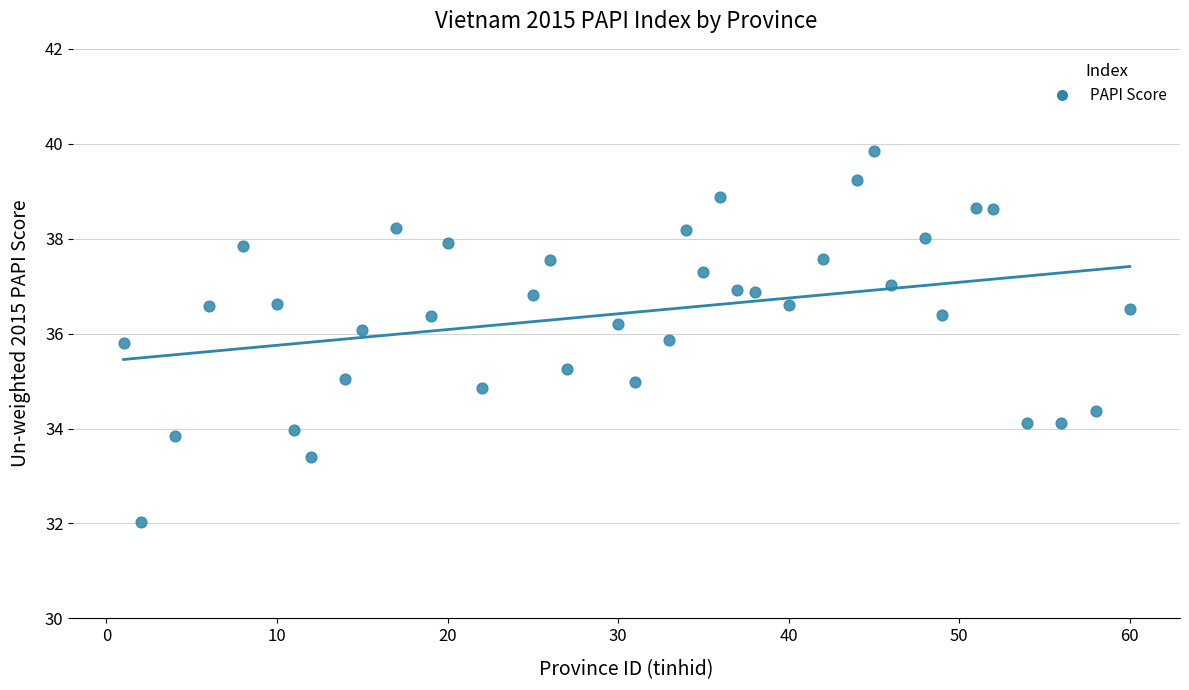

What is the range of X values (max minus min)?

59.0